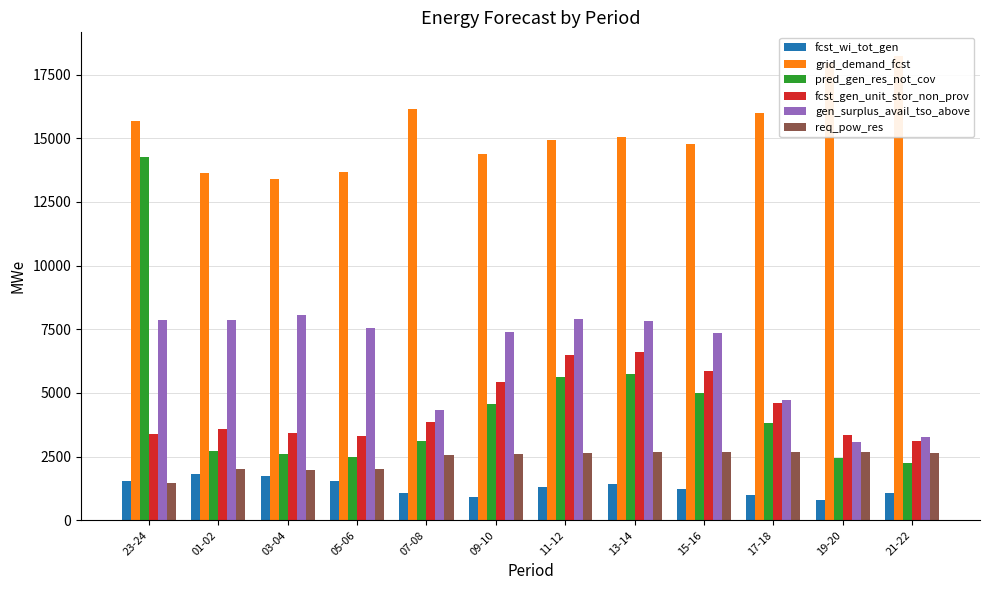

How many groups of bars are there?

12